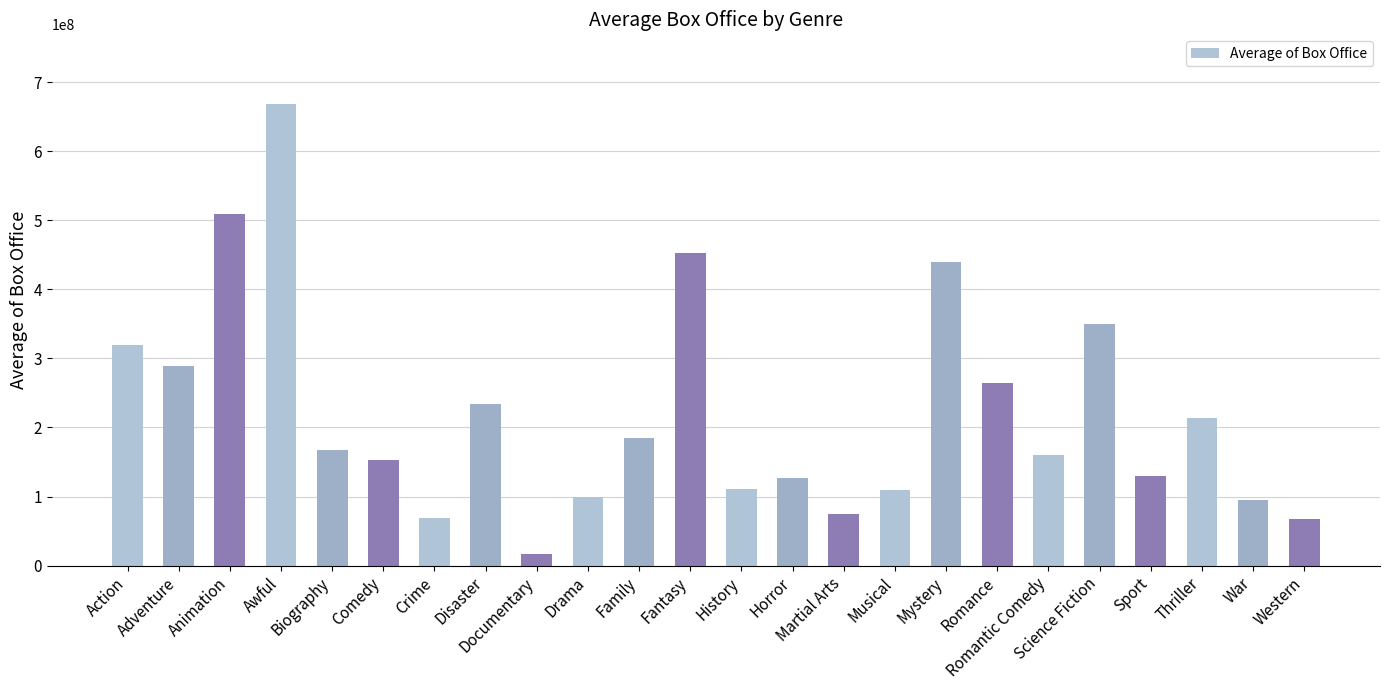

What position from the right is Horror?

11